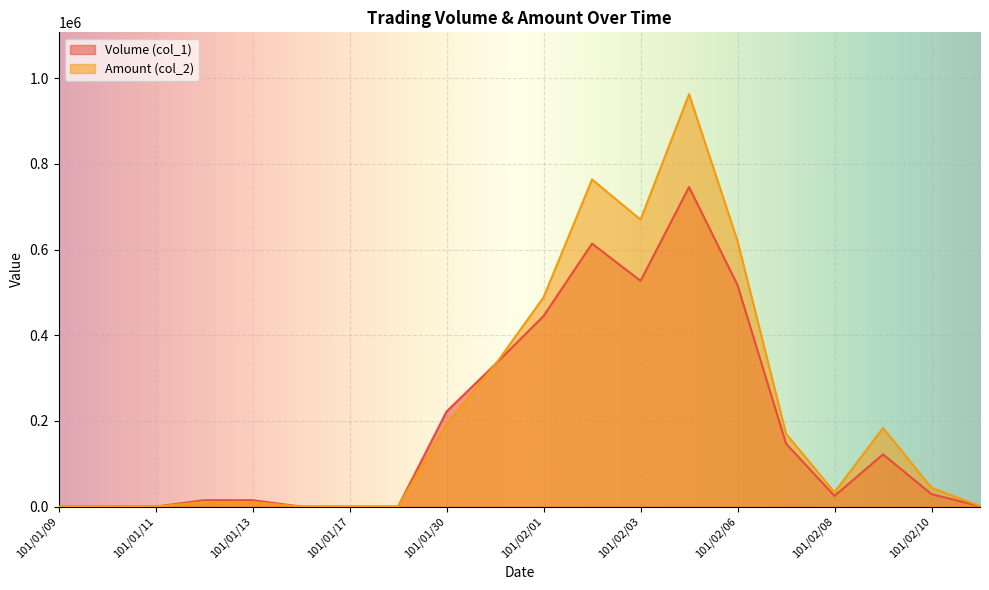

Which has a higher value, 101/01/31 or 101/02/04?

101/02/04